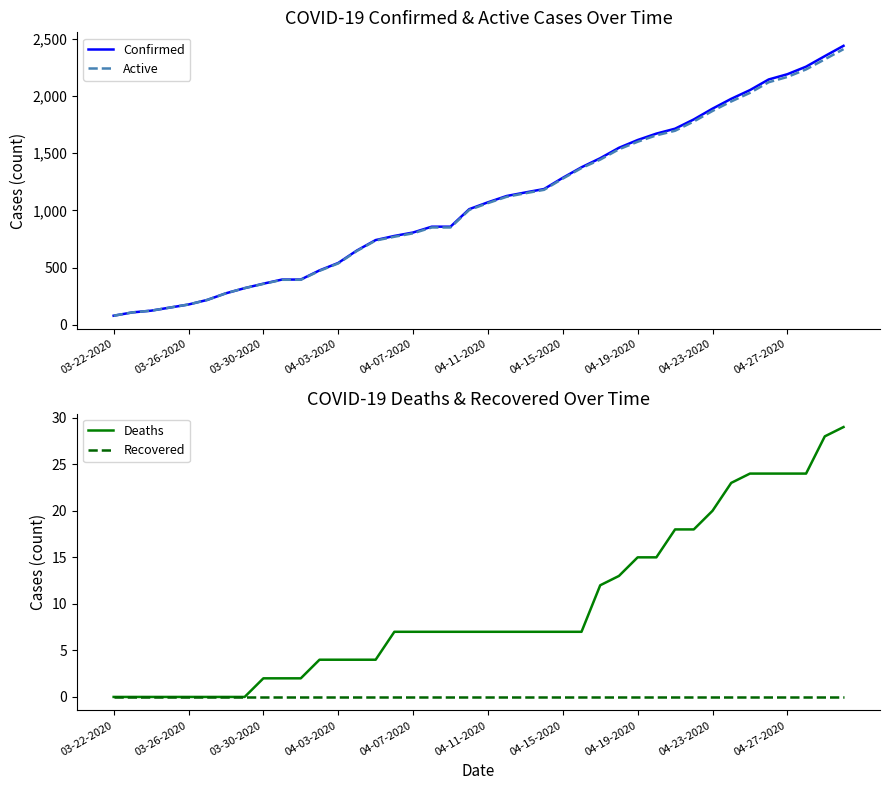

The value of Confirmed at 34 is 2051. True or false?

True